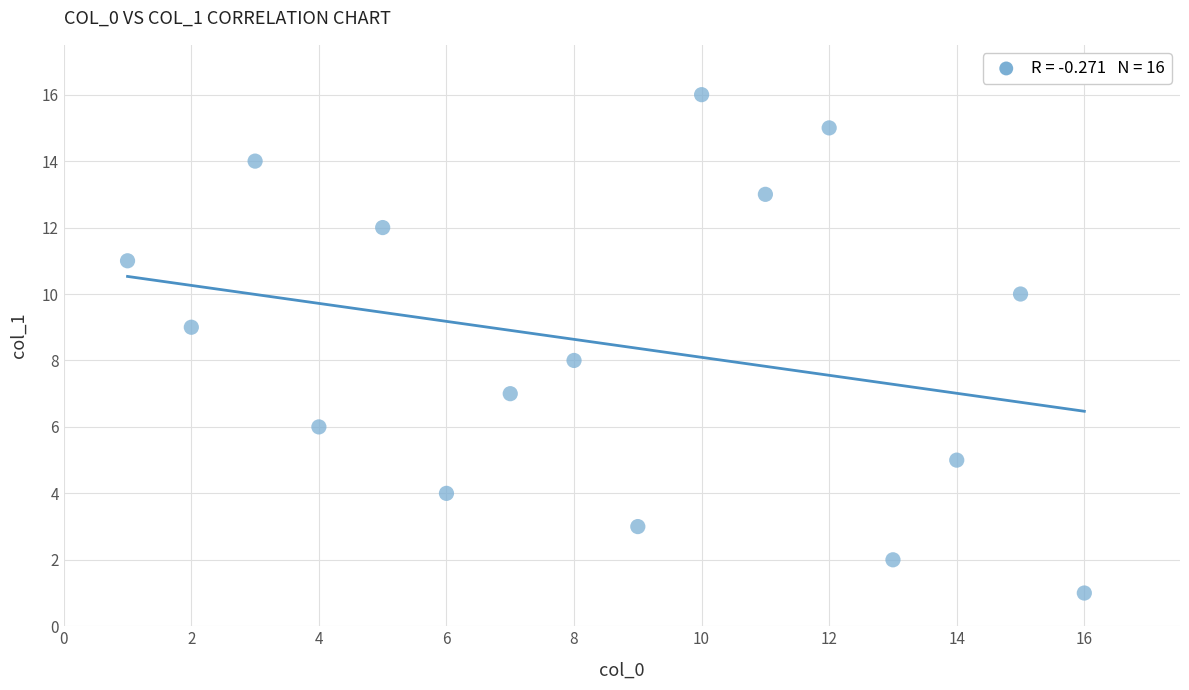

What is the range of X values (max minus min)?

15